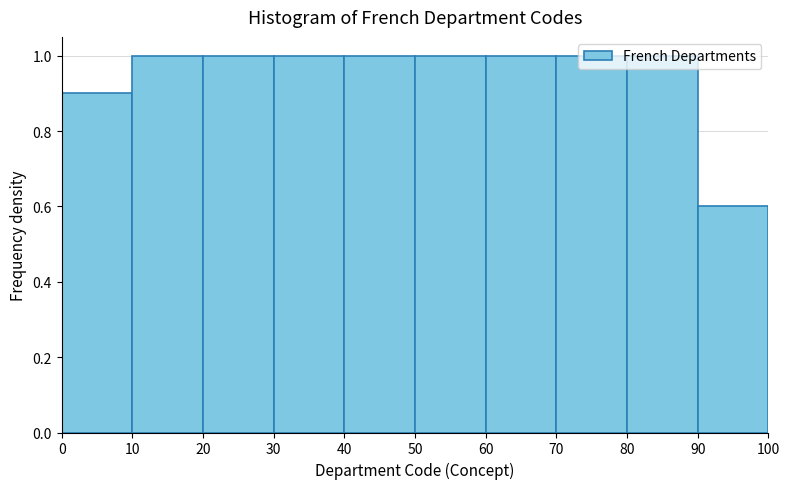

Reading left to right, list every bar in this chart as the range it spans on the x-axis followed by its height. The values are not printed on the chart, so give them approximately, as read against the axis.

0 to 10: 0.9
10 to 20: 1.0
20 to 30: 1.0
30 to 40: 1.0
40 to 50: 1.0
50 to 60: 1.0
60 to 70: 1.0
70 to 80: 1.0
80 to 90: 1.0
90 to 100: 0.6